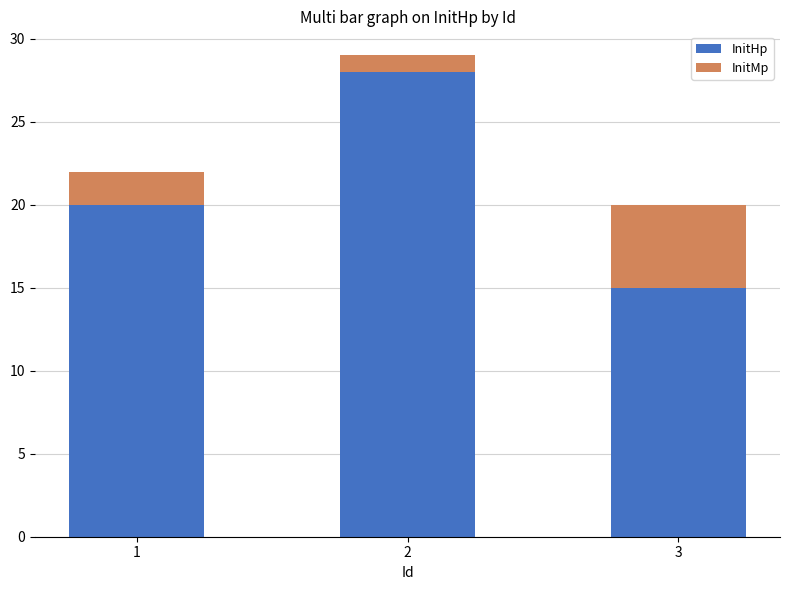

The value of InitHp at 1 is 9. True or false?

False